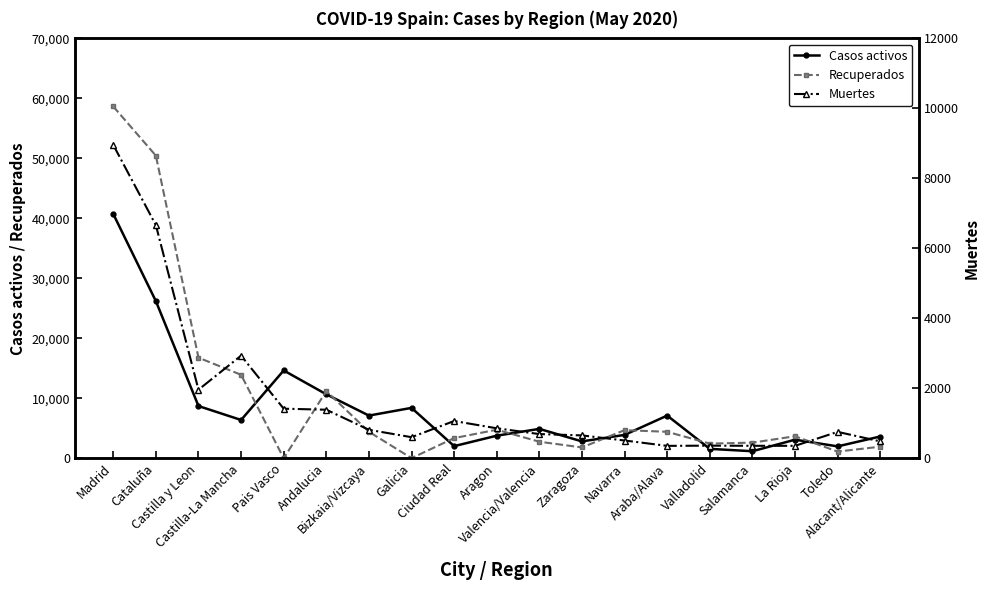

Between Ciudad Real and Galicia, which is larger?

Galicia